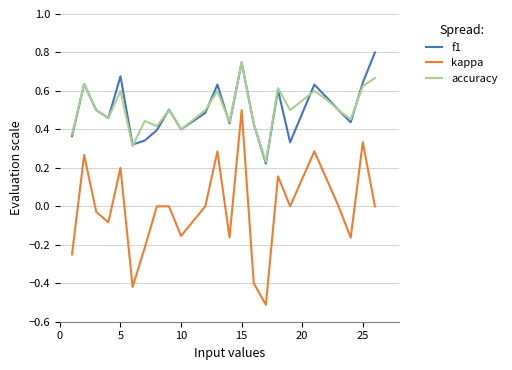

Which series has the widest spread of values?

kappa